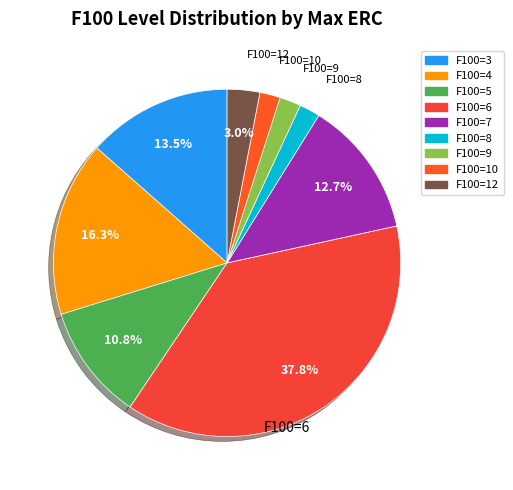

Is there a majority slice in this chart?

No